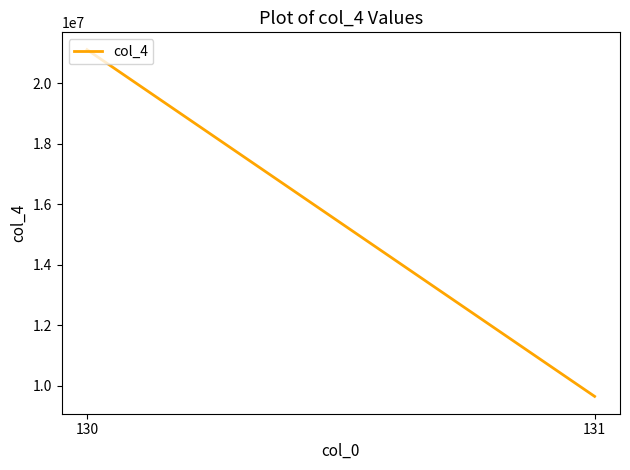

Reading left to right, what are all the values shown in this chart?

21113089	9650048